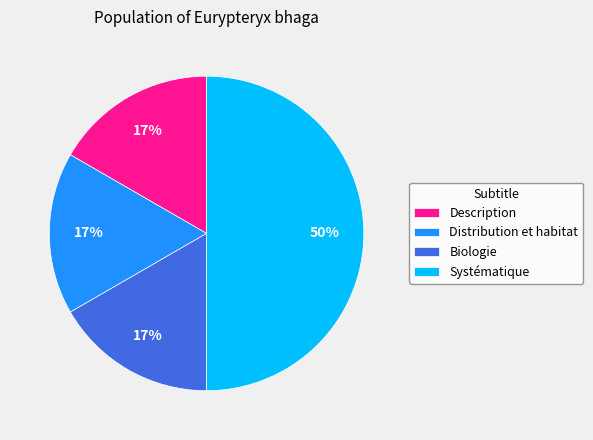

True or false: Distribution et habitat accounts for 22% of the total.

False